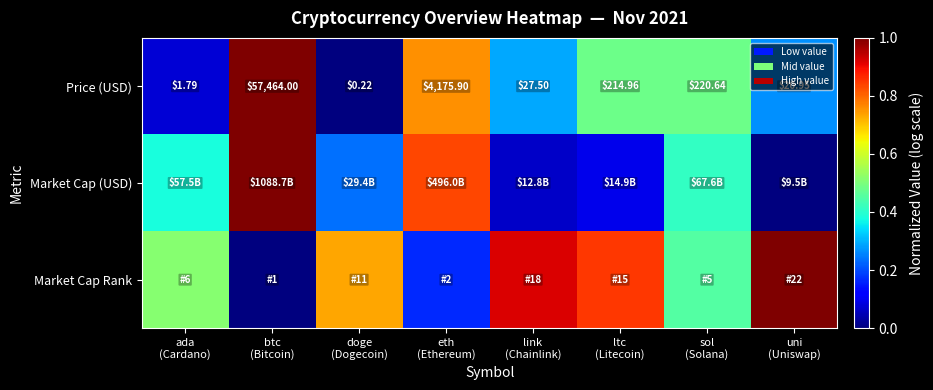

What is the difference between the highest and lowest values at ada
(Cardano)?

0.4